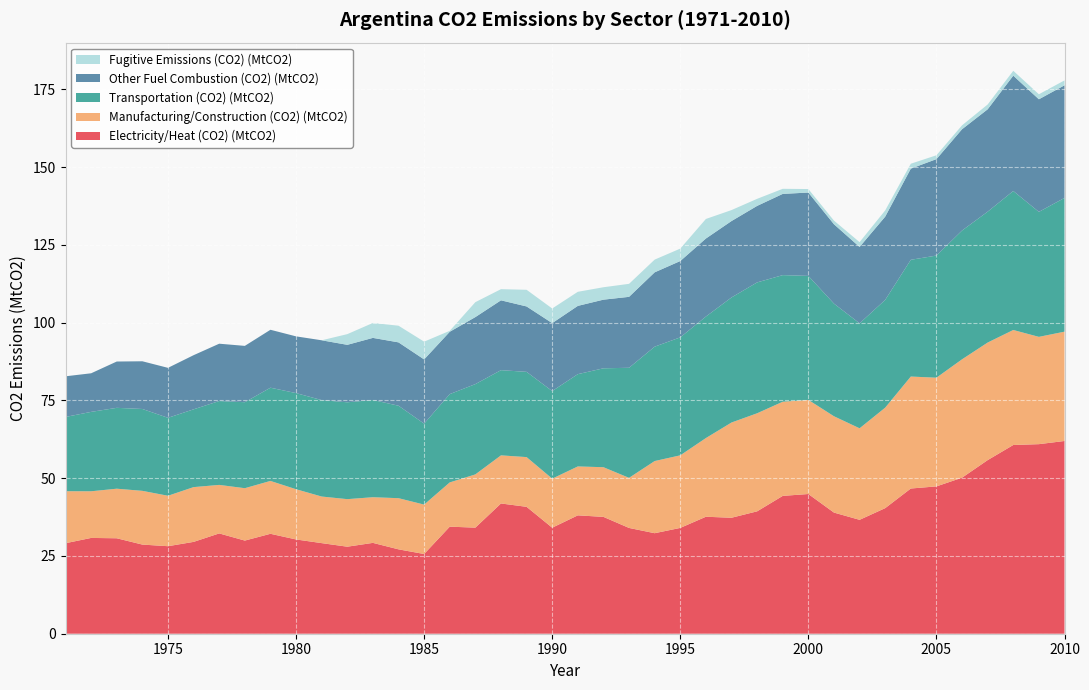

Reading left to right, transcribe all the data shown in this chart.

Electricity/Heat (CO2) (MtCO2): 1971=29.1	1972=30.8	1973=30.7	1974=28.7	1975=28.1	1976=29.5	1977=32.2	1978=29.9	1979=32.1	1980=30.3	1981=29.1	1982=28.0	1983=29.2	1984=27.1	1985=25.6	1986=34.4	1987=34.1	1988=41.9	1989=40.8	1990=34.1	1991=38.1	1992=37.6	1993=34.0	1994=32.3	1995=34.0	1996=37.6	1997=37.3	1998=39.4	1999=44.3	2000=44.9	2001=39.0	2002=36.6	2003=40.4	2004=46.7	2005=47.4	2006=50.2	2007=55.8	2008=60.7	2009=61.0	2010=62.0
Manufacturing/Construction (CO2) (MtCO2): 1971=16.7	1972=15.0	1973=15.9	1974=17.3	1975=16.2	1976=17.6	1977=15.6	1978=16.8	1979=17.0	1980=16.1	1981=15.0	1982=15.3	1983=14.7	1984=16.4	1985=15.9	1986=14.2	1987=17.1	1988=15.5	1989=16.0	1990=15.8	1991=15.7	1992=16.0	1993=16.1	1994=23.2	1995=23.3	1996=25.3	1997=30.6	1998=31.5	1999=30.3	2000=30.3	2001=31.0	2002=29.4	2003=32.3	2004=36.0	2005=35.0	2006=38.1	2007=37.8	2008=37.0	2009=34.5	2010=35.1
Transportation (CO2) (MtCO2): 1971=23.9	1972=25.5	1973=26.0	1974=26.3	1975=25.1	1976=25.0	1977=27.0	1978=27.6	1979=30.0	1980=30.9	1981=31.0	1982=31.1	1983=31.3	1984=29.7	1985=26.0	1986=28.4	1987=29.0	1988=27.4	1989=27.4	1990=28.2	1991=29.7	1992=31.8	1993=35.4	1994=36.8	1995=37.9	1996=39.1	1997=40.2	1998=42.1	1999=40.7	2000=39.9	2001=36.2	2002=33.8	2003=34.6	2004=37.5	2005=39.3	2006=41.4	2007=42.1	2008=44.7	2009=40.2	2010=43.0
Other Fuel Combustion (CO2) (MtCO2): 1971=13.1	1972=12.4	1973=14.9	1974=15.3	1975=16.1	1976=17.4	1977=18.4	1978=18.1	1979=18.6	1980=18.2	1981=19.2	1982=18.5	1983=20.0	1984=20.4	1985=20.7	1986=20.1	1987=21.6	1988=22.5	1989=21.0	1990=21.9	1991=21.9	1992=22.1	1993=22.8	1994=23.9	1995=24.5	1996=25.1	1997=24.6	1998=24.6	1999=26.1	2000=26.8	2001=25.5	2002=24.6	2003=26.8	2004=29.3	2005=31.0	2006=32.6	2007=32.9	2008=37.1	2009=36.2	2010=36.2
Fugitive Emissions (CO2) (MtCO2): 1971=0.0	1972=0.0	1973=0.0	1974=0.0	1975=0.0	1976=0.0	1977=0.0	1978=0.0	1979=0.0	1980=0.0	1981=0.0	1982=3.4	1983=4.8	1984=5.4	1985=5.7	1986=0.3	1987=4.8	1988=3.6	1989=5.4	1990=4.7	1991=4.5	1992=4.0	1993=4.2	1994=4.1	1995=4.0	1996=6.3	1997=3.5	1998=2.3	1999=1.6	2000=1.1	2001=1.2	2002=1.5	2003=2.0	2004=1.6	2005=1.2	2006=1.3	2007=1.5	2008=1.6	2009=1.6	2010=1.6